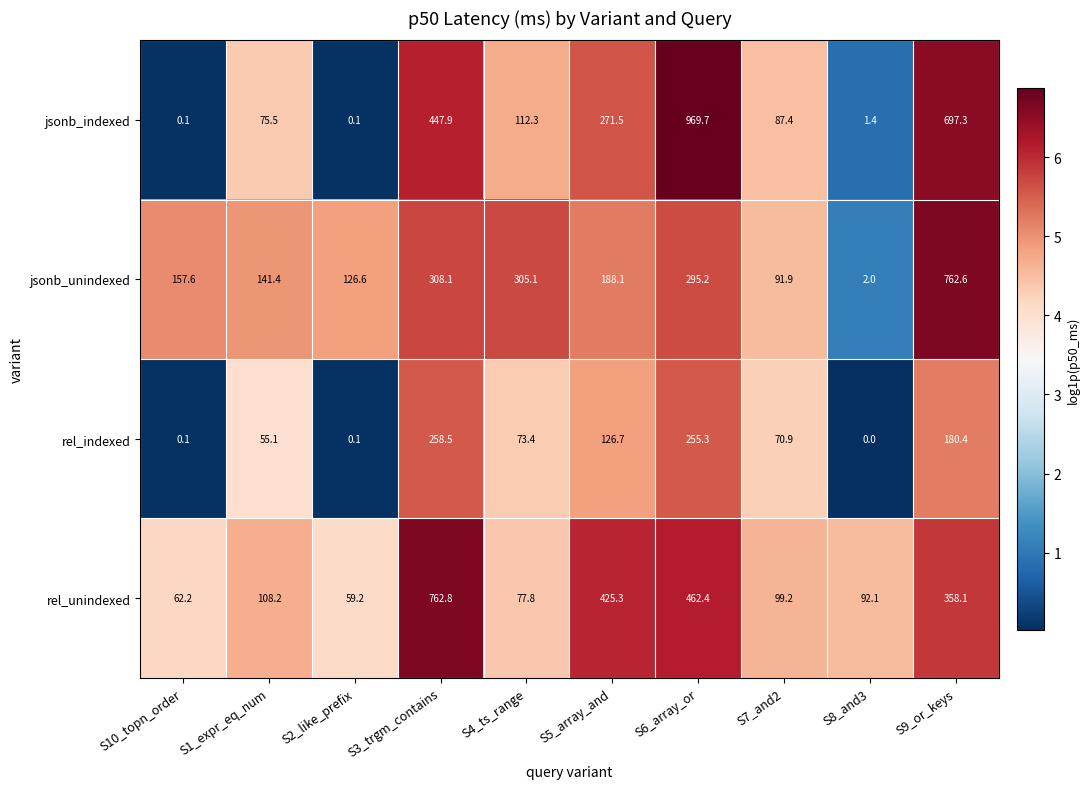

Rank the series by their maximum value, from highest to lowest.

jsonb_indexed, rel_unindexed, jsonb_unindexed, rel_indexed